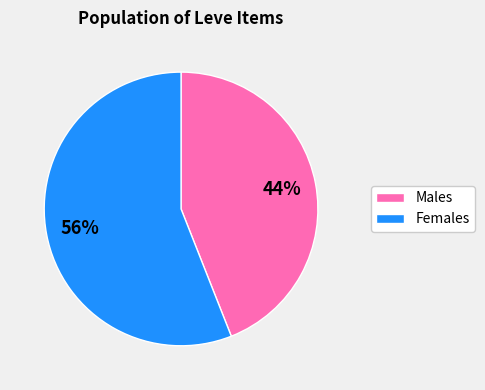

To the nearest percent, what is the average slice percentage?

50%